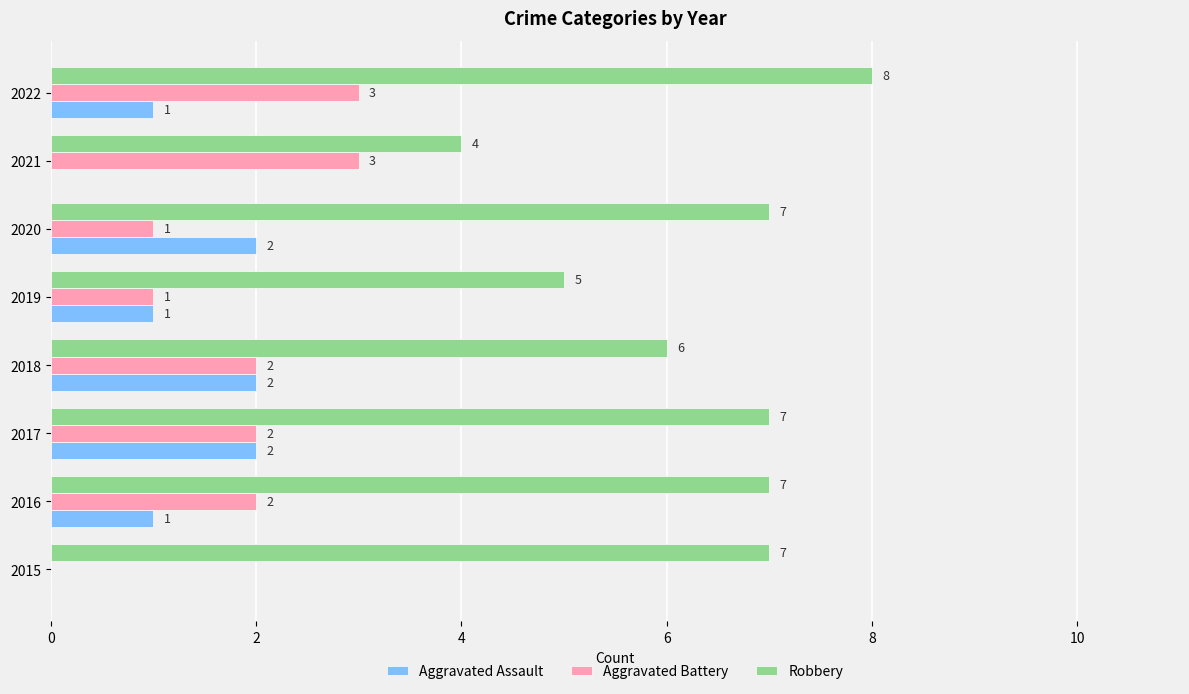

What is the greatest value displayed?

8